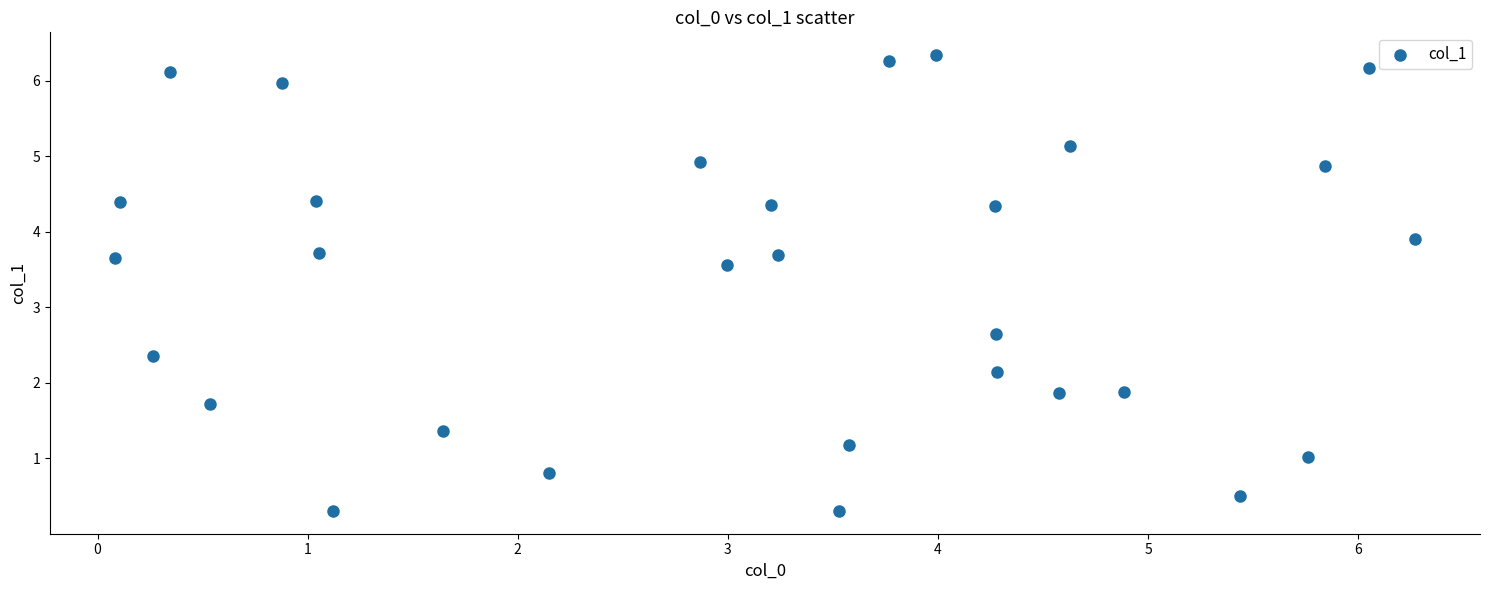

What is the range of X values (max minus min)?

6.2